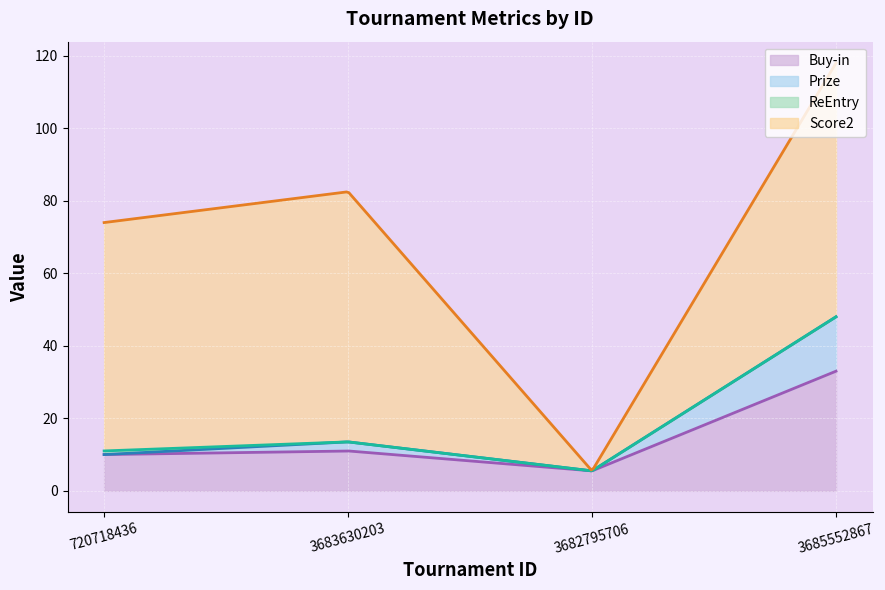

Where does the Buy-in series first go above 11?

3685552867